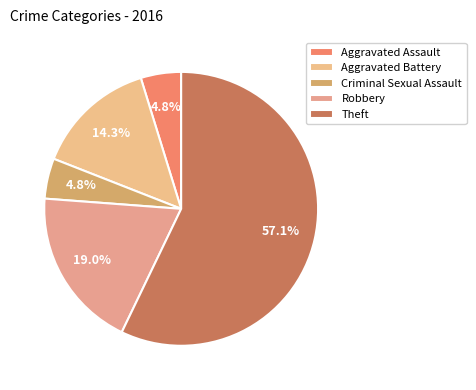

True or false: Theft accounts for 46% of the total.

False